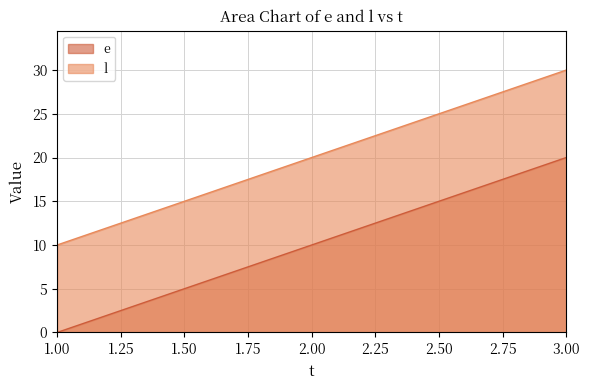

Is it true that l equals 30 at 2.00?

False